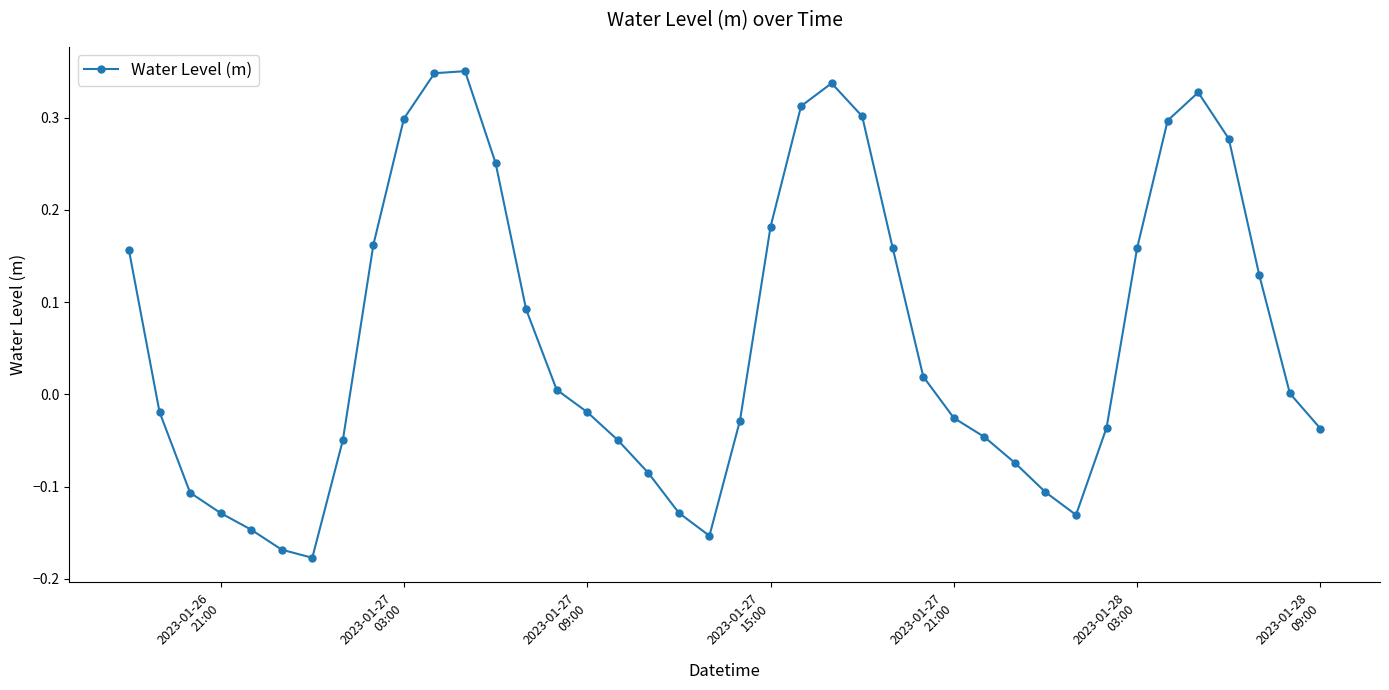

Is this an area chart (filled region under the line)?

No